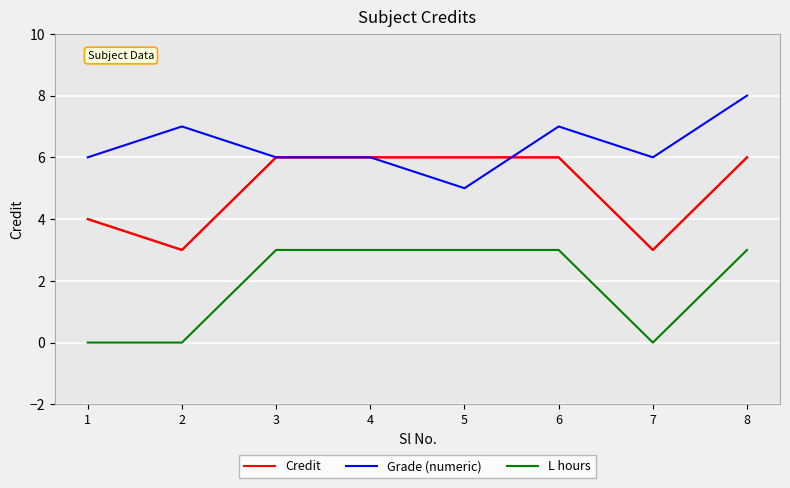

At which label is Credit closest to 4?

1